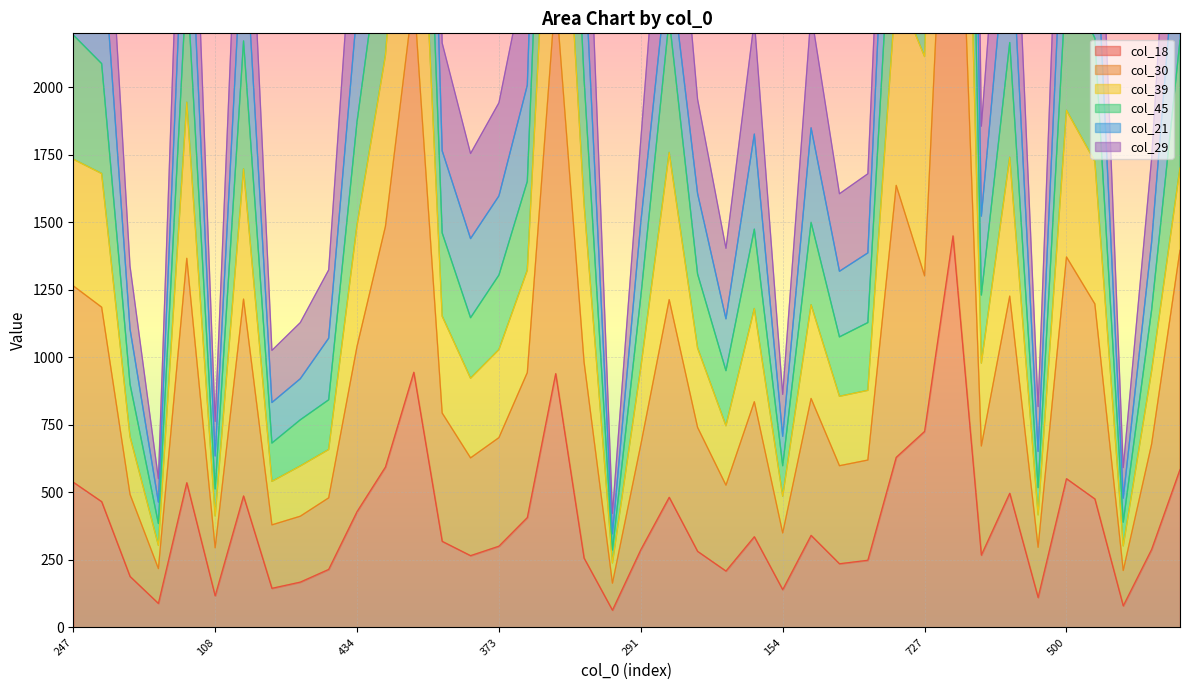

Read the col_30 value at 1231, to the nearest 50.

3550